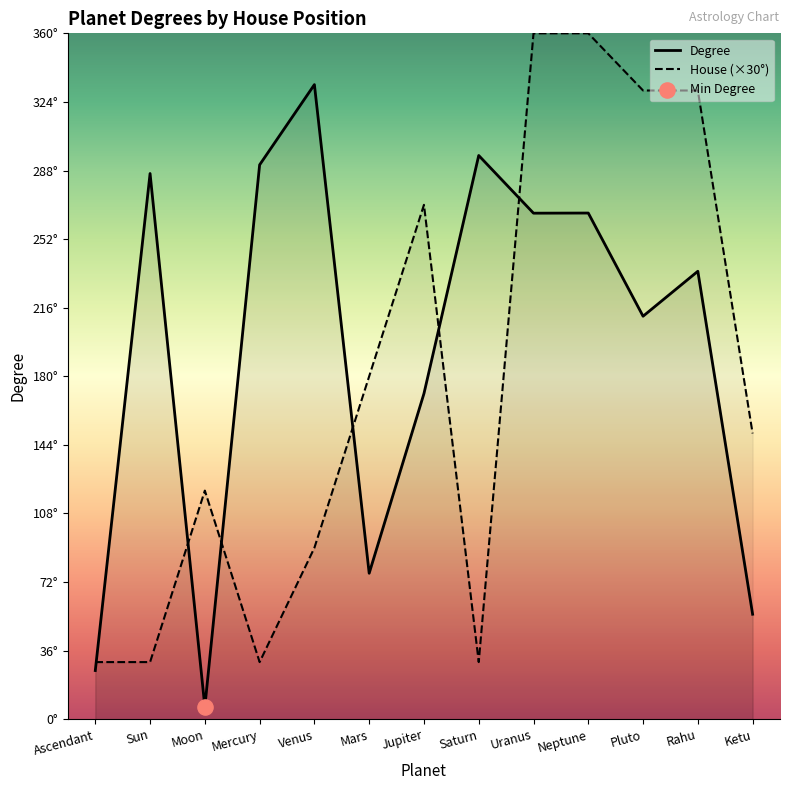

What is the ratio of the value at Venus to the value at Pluto?

0.3